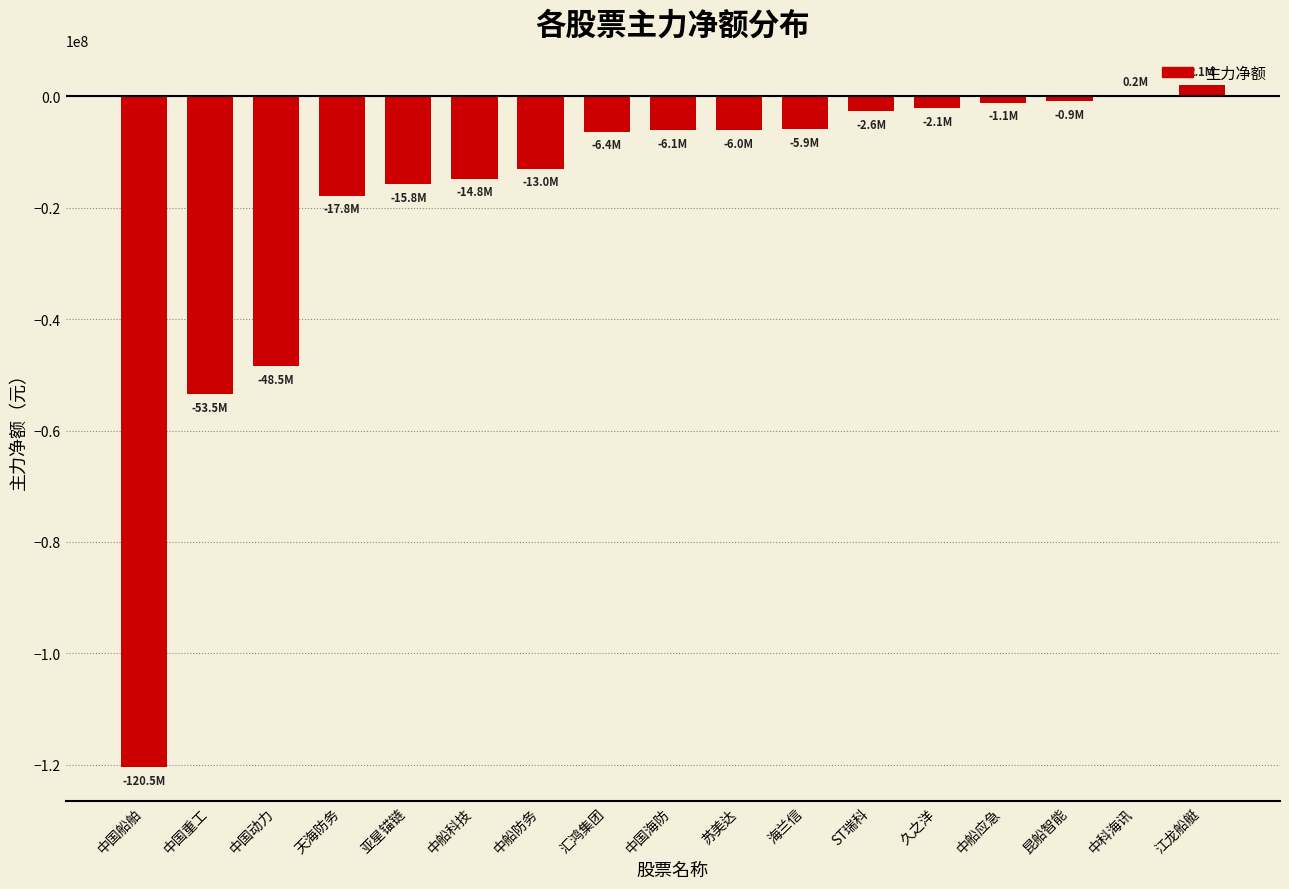

What is the change in value from ST瑞科 to 江龙船艇?

+4719011